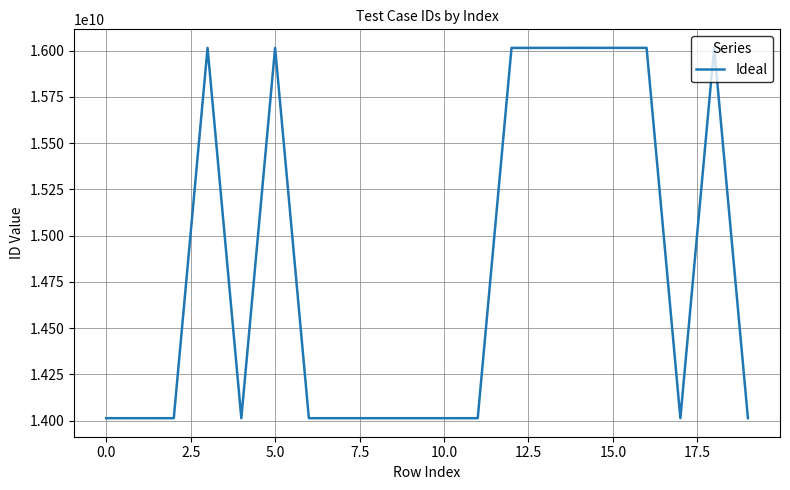

What is the difference between the maximum and minimum values?

2002035385